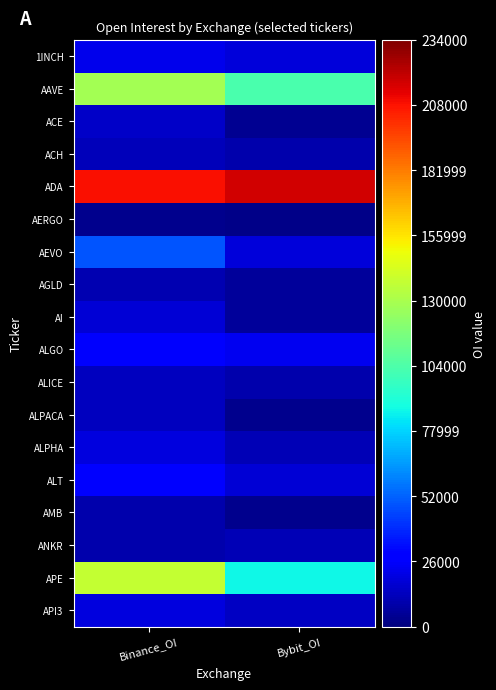

At which category is the sum across all series the highest?

Binance_OI